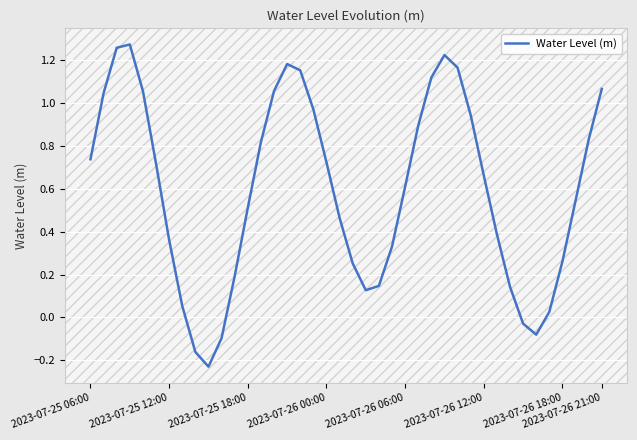

What is the difference between the maximum and minimum values?

1.5